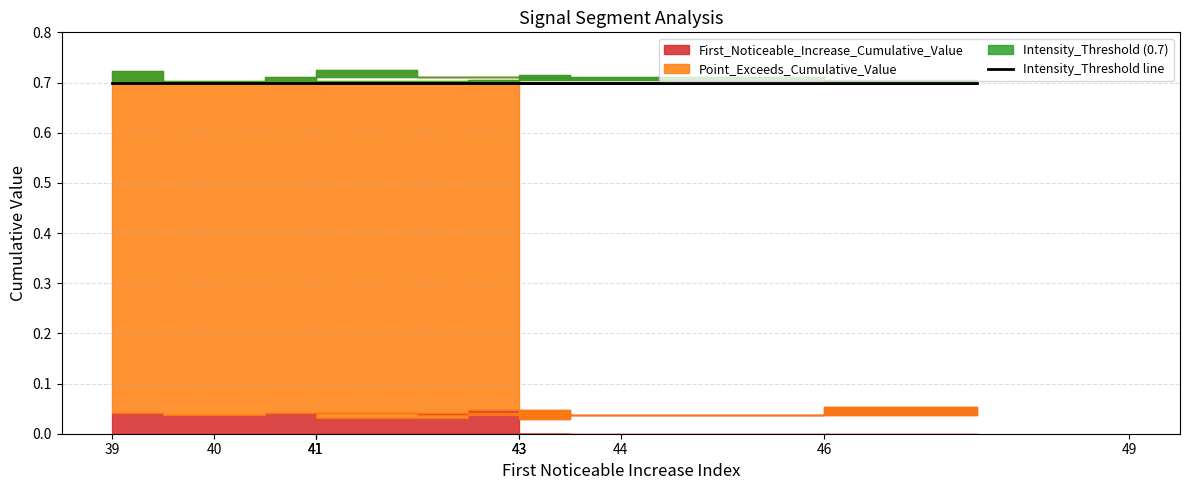

In First_Noticeable_Increase_Cumulative_Value, how many points are higher than both neighbors (excluding endpoints)?

4